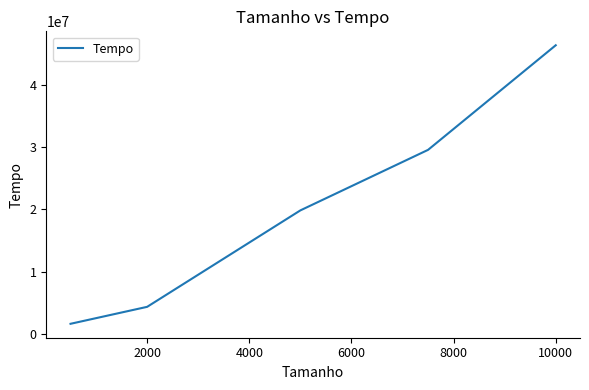

Reading left to right, what are all the values shown in this chart?

1683900	4401400	19857300	29555800	46319400